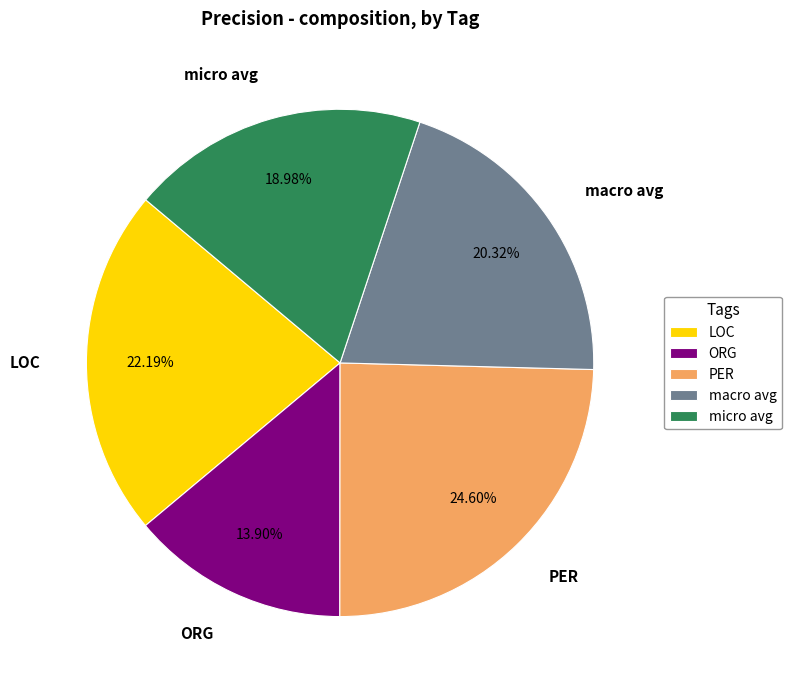

What percentage is the macro avg slice, to the nearest percent?

20%